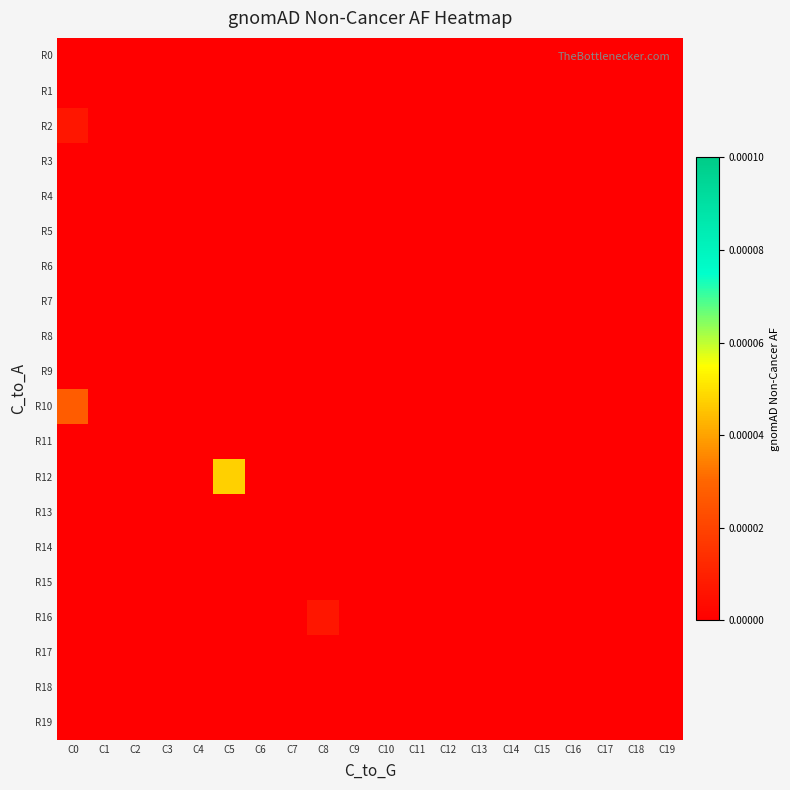

How many series are shown in this chart?

20